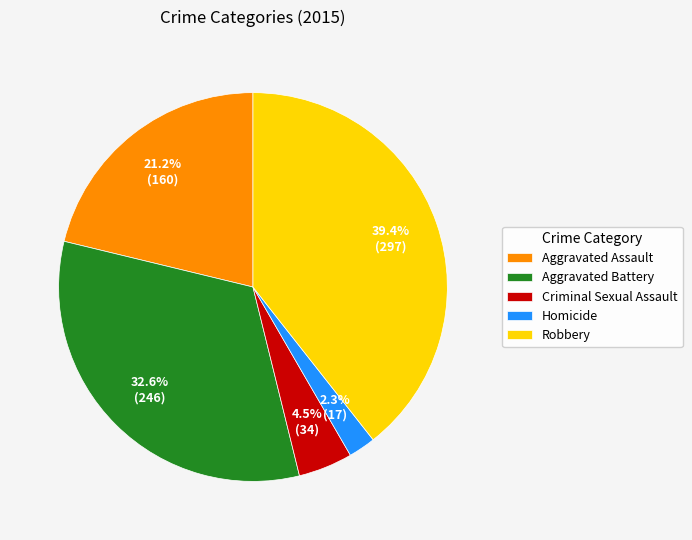

Does any single category account for the majority?

No